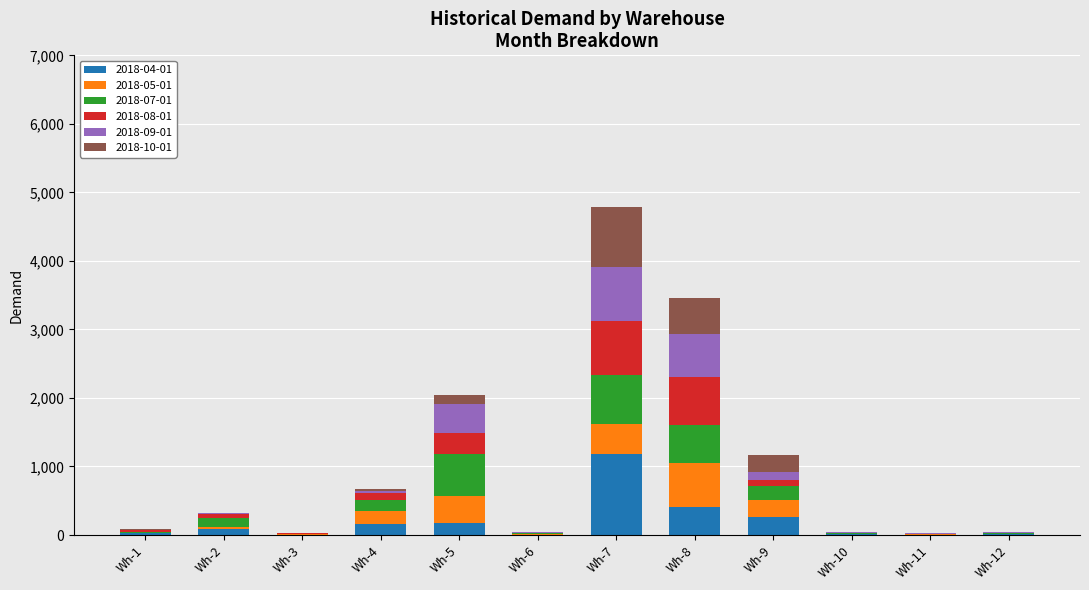

At which category is the sum across all series the highest?

Wh-7